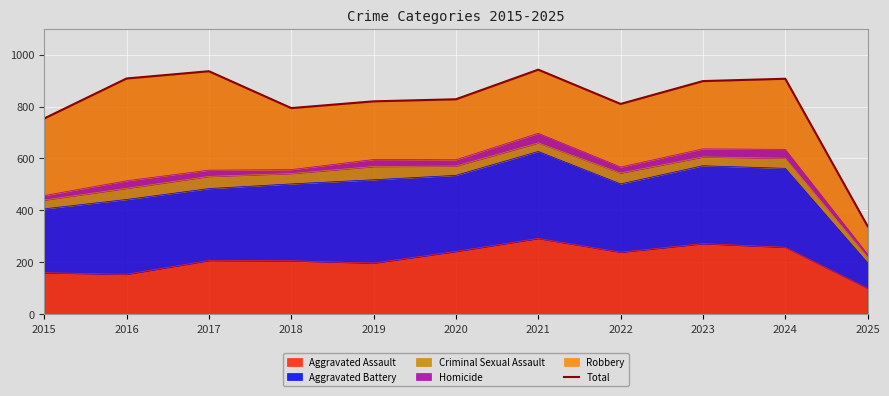

List the labels in order of value, largest first.

2021, 2017, 2016, 2024, 2023, 2020, 2019, 2022, 2018, 2015, 2025